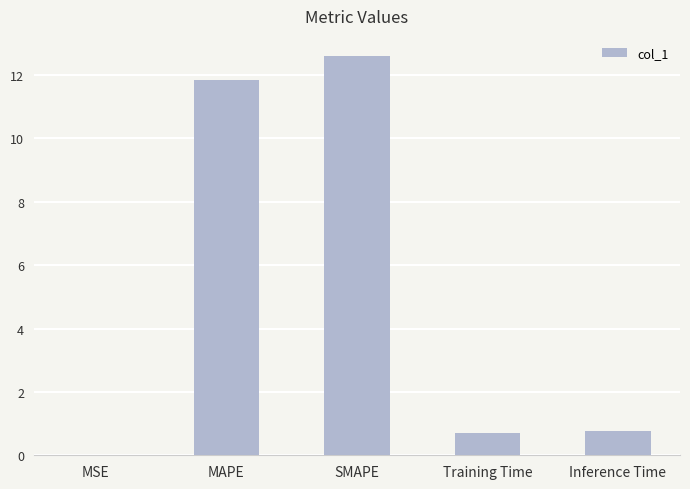

Between Inference Time and SMAPE, which is larger?

SMAPE